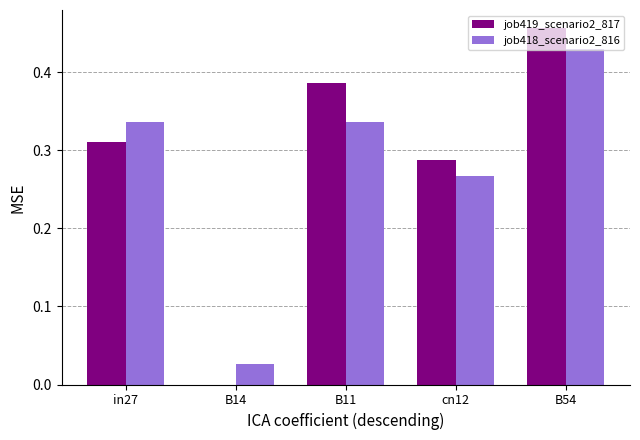

The value of job419_scenario2_817 at cn12 is 0.4. True or false?

False